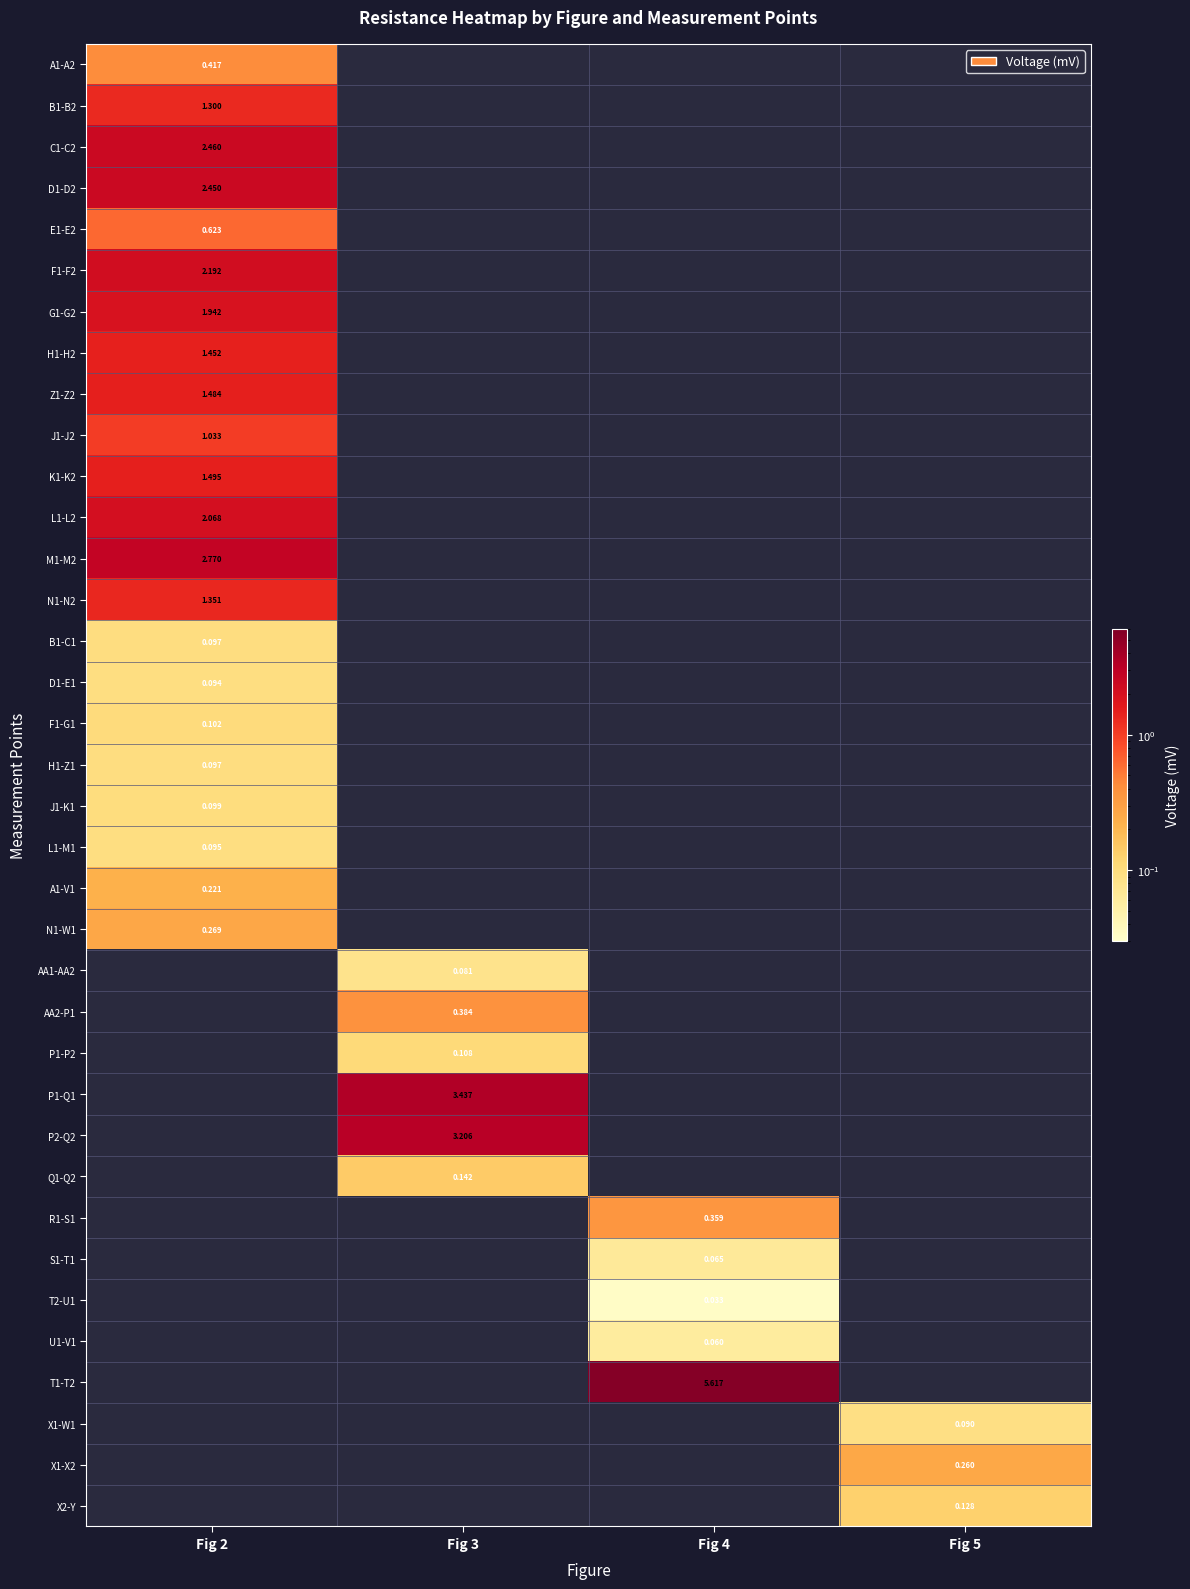

Is the value of R1-S1 at Fig 4 greater than the value of G1-G2 at Fig 2?

No